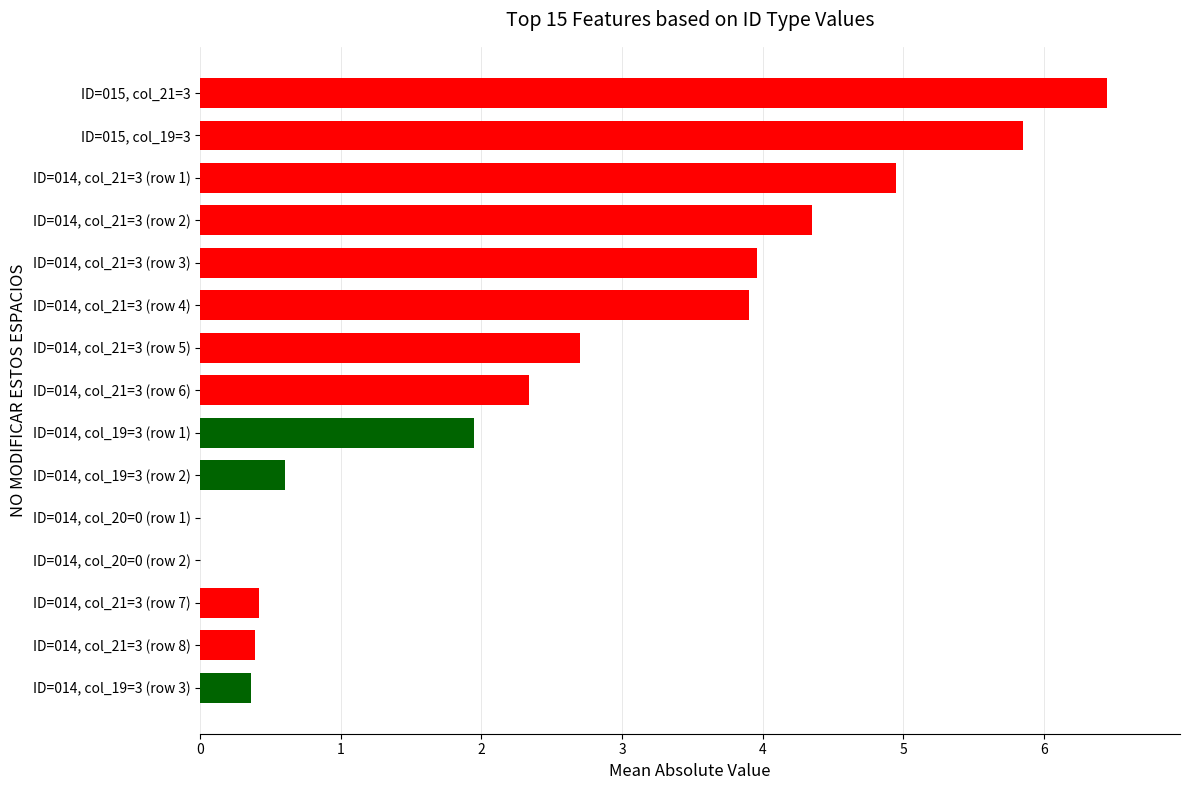

Count the number of data series in this chart.

1